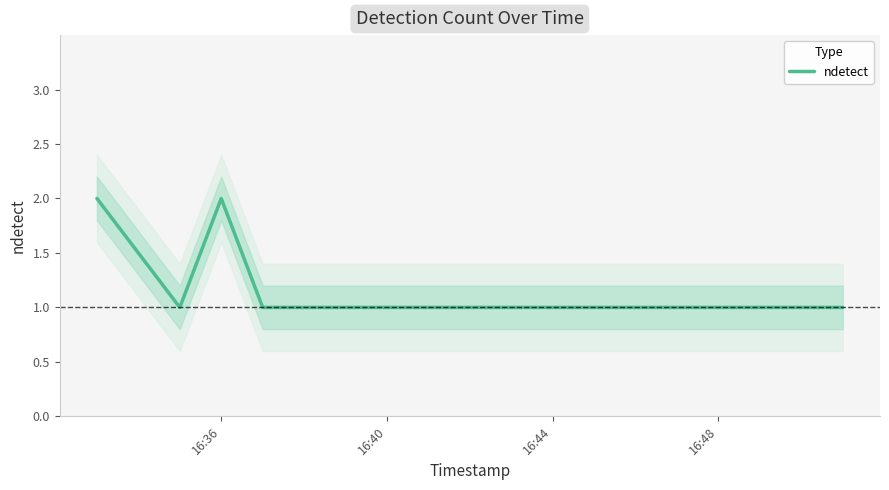

What is the difference between the maximum and second lowest values?

1